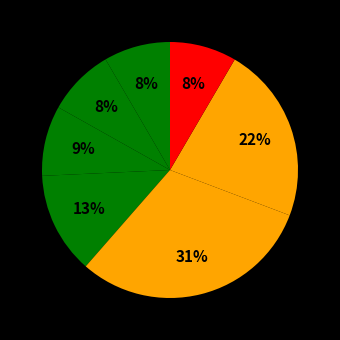

How many slices are in this pie chart?

7